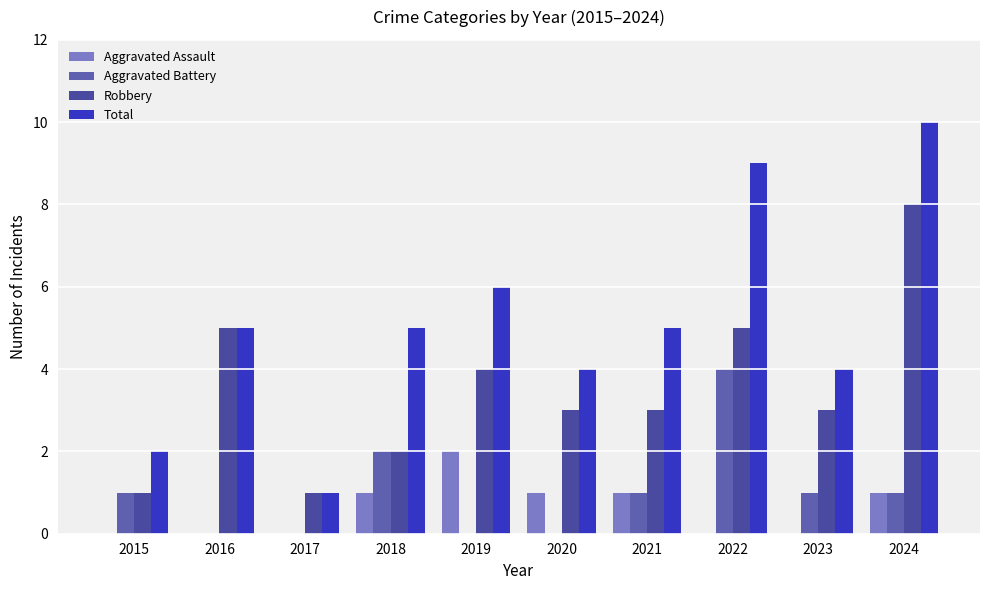

Which series has the largest range (max minus min)?

Total